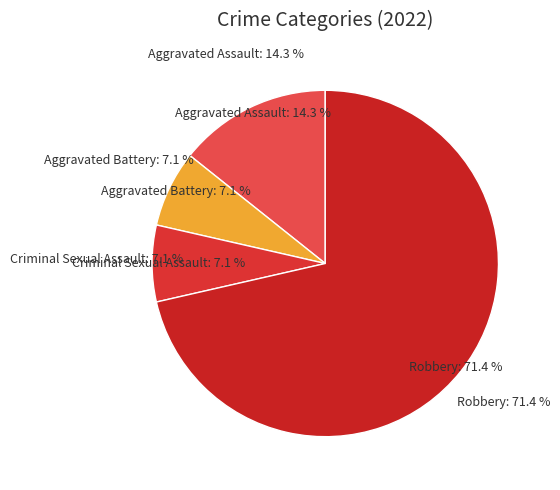

Do Robbery and Aggravated Assault together represent more than half of the pie?

Yes